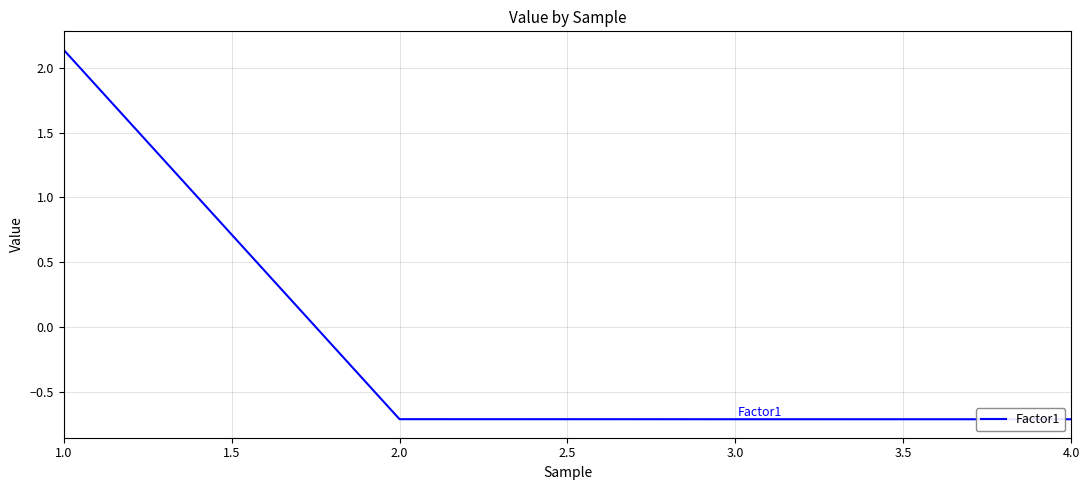

Read the value at 4.0.

-0.7